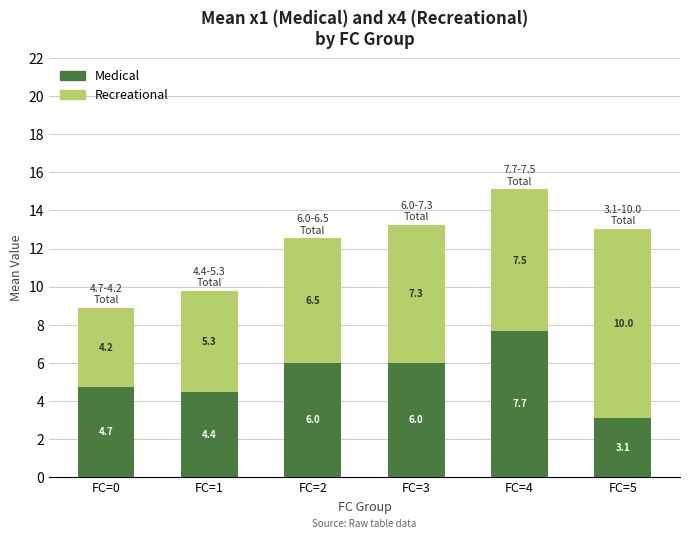

What is the difference between the second highest and minimum values in the Medical series?

2.9